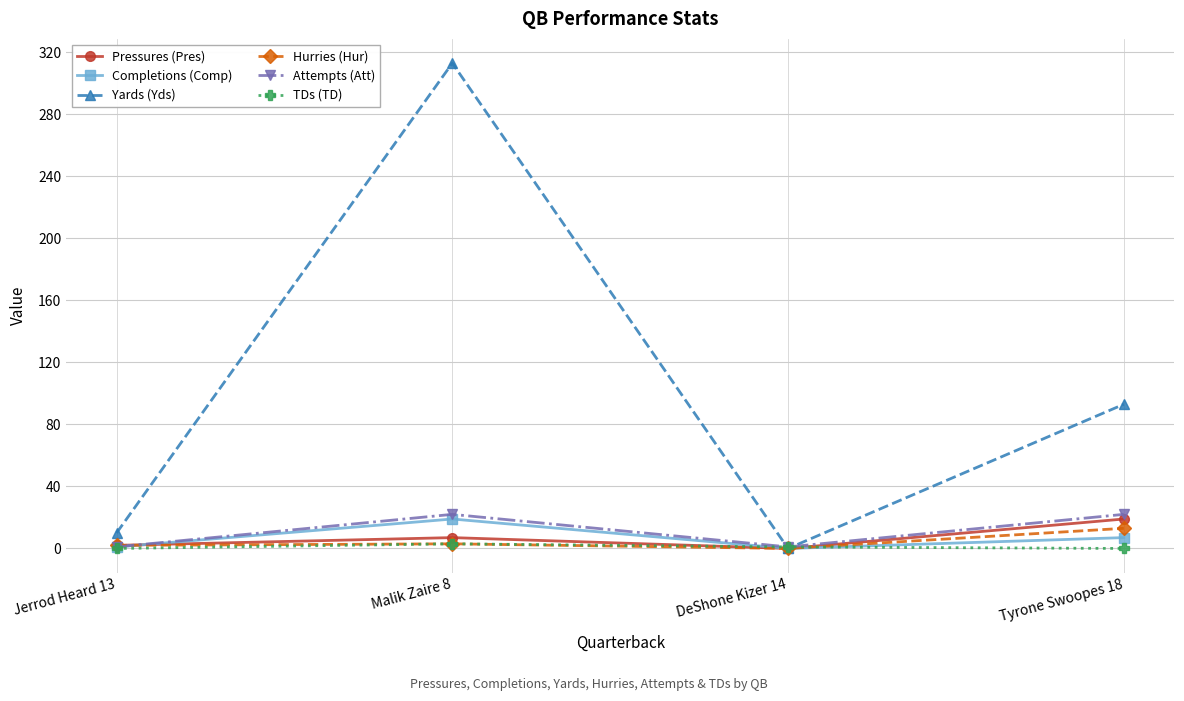

What is the label of the 4th point from the right?

Jerrod Heard 13